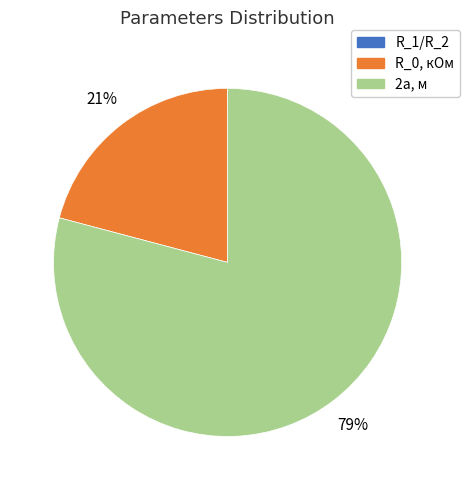

True or false: R_0, кОм accounts for 35% of the total.

False